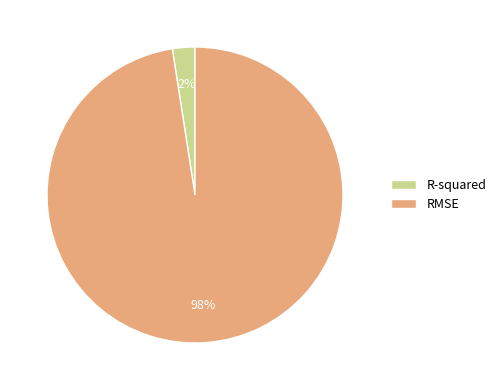

What is the largest slice in the pie chart?

RMSE